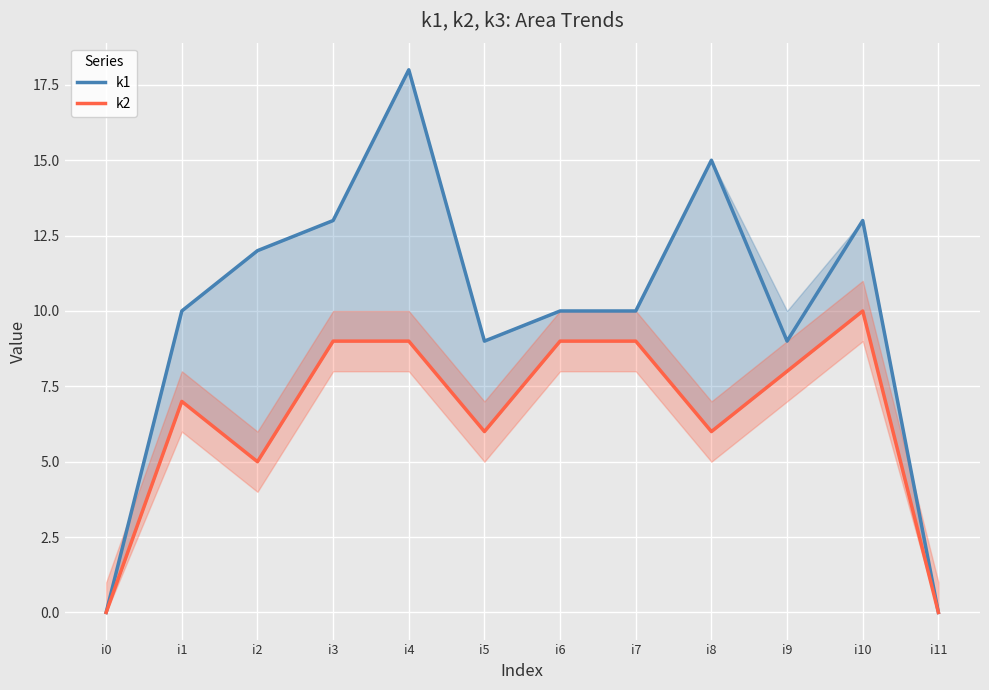

The k1 series shows -12 at i11. True or false?

False